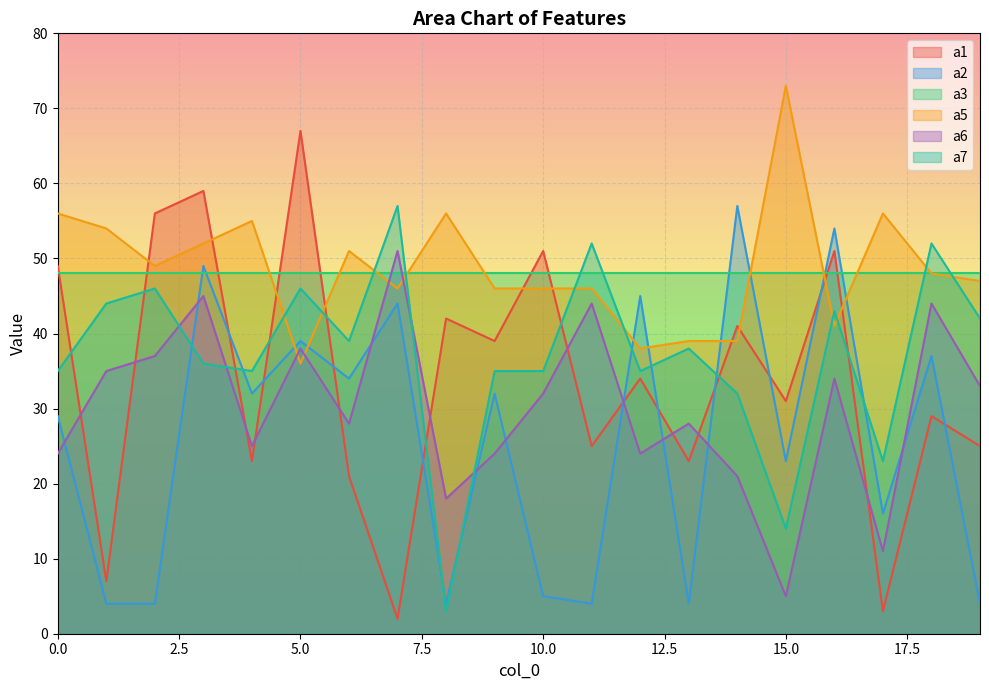

Which series has the widest spread of values?

a1